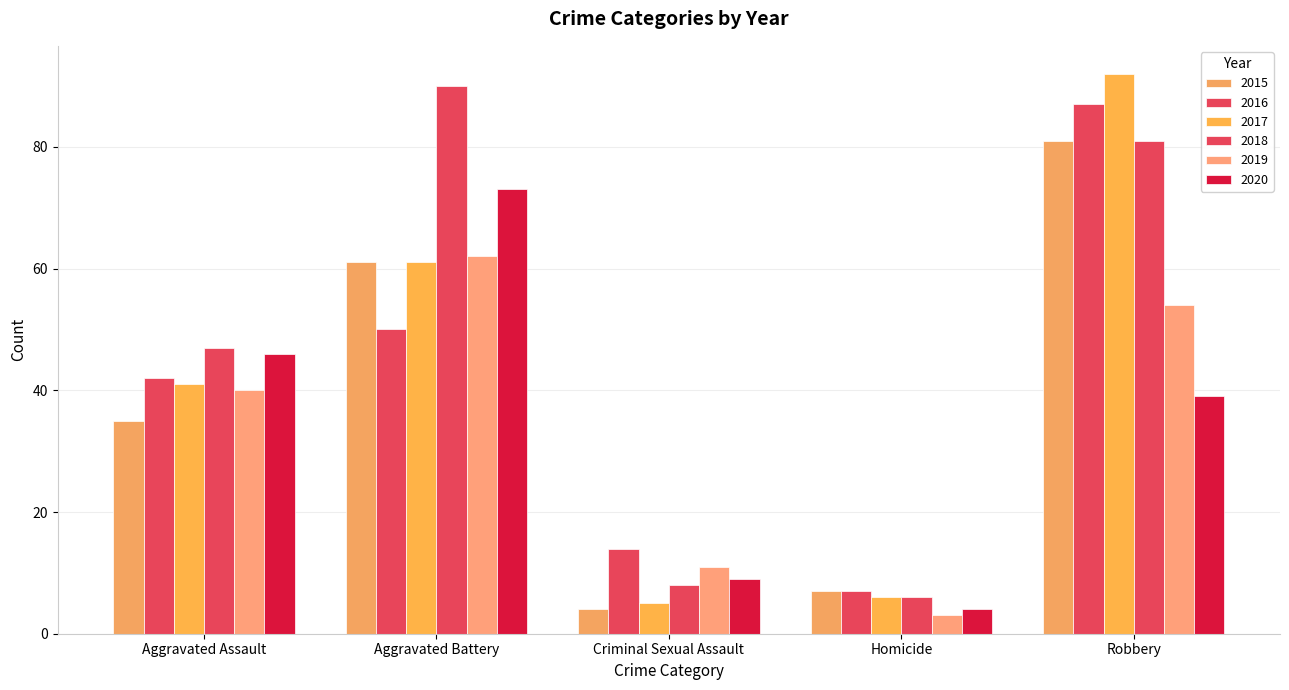

What is the average value of the 2020 series?

34